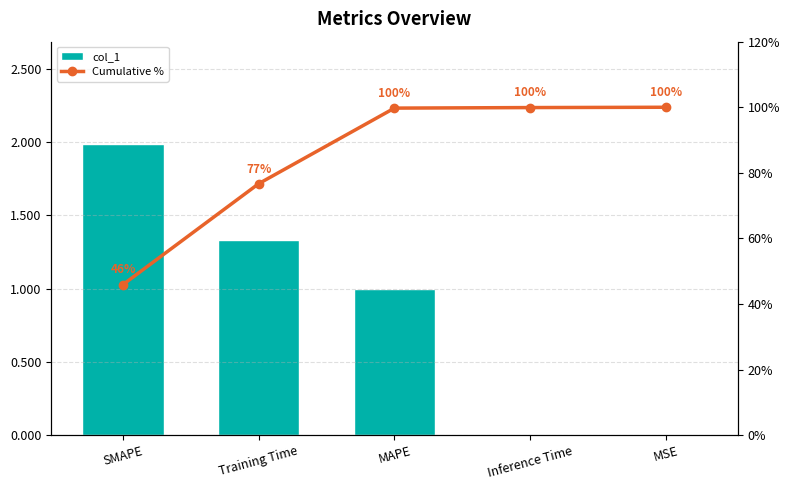

What position from the right is MSE?

1